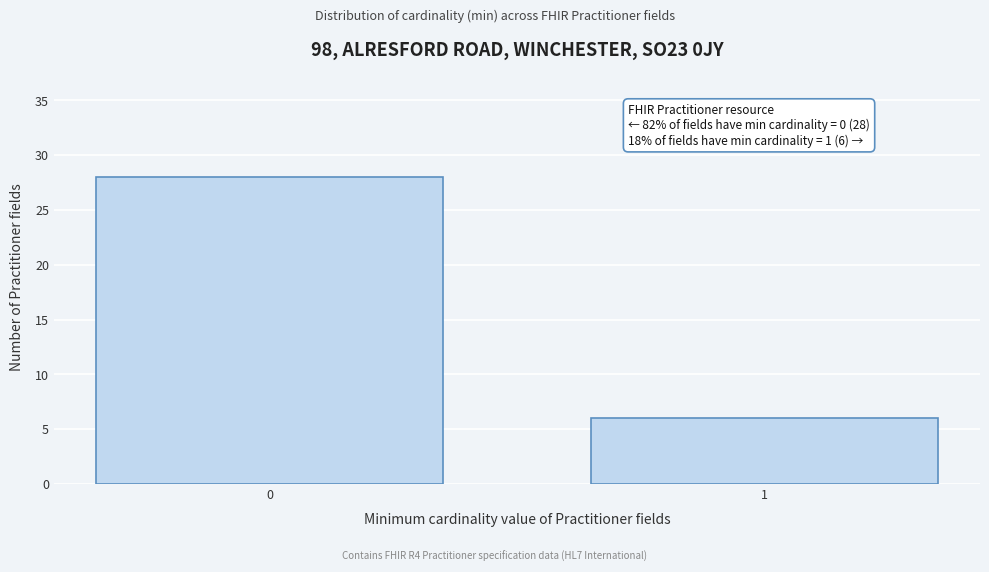

Reading left to right, transcribe all the data shown in this chart.

0=28	1=6